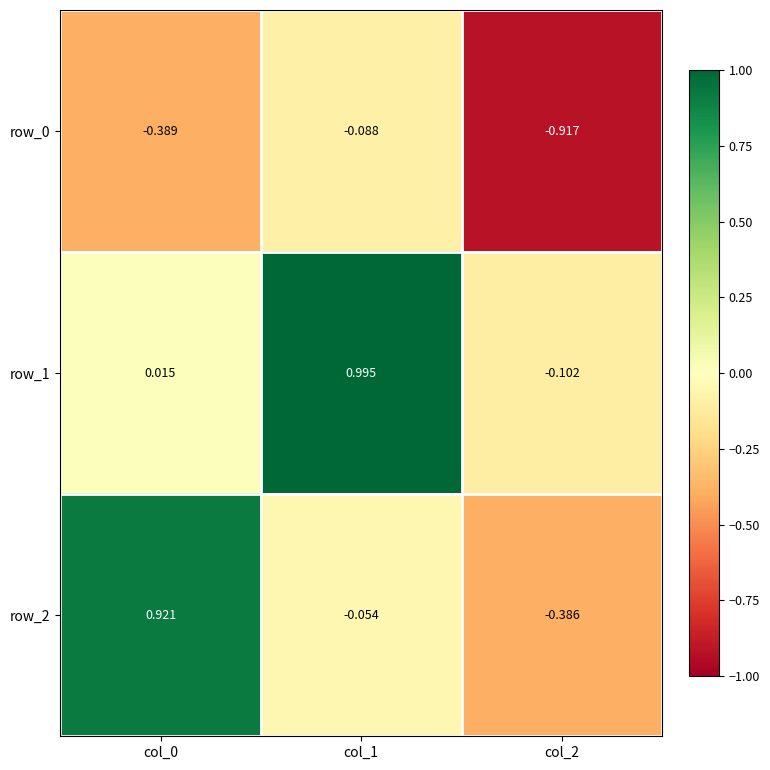

What is the sum of the row_0 values at col_2 and col_1?

-1.0